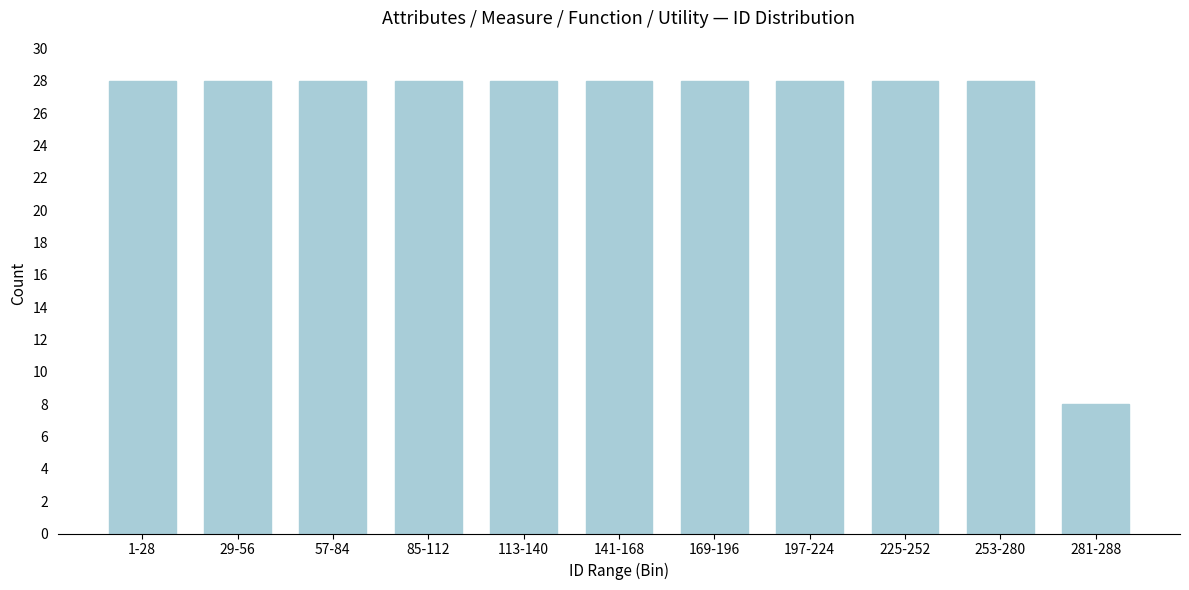

Reading left to right, extract all data points from this chart.

28	28	28	28	28	28	28	28	28	28	8